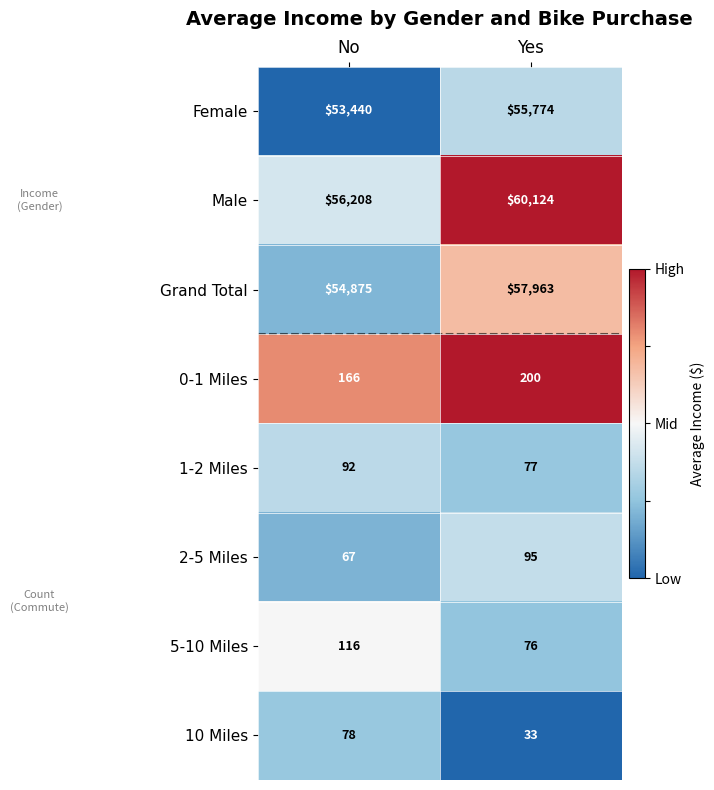

How many categories are shown in the chart?

2